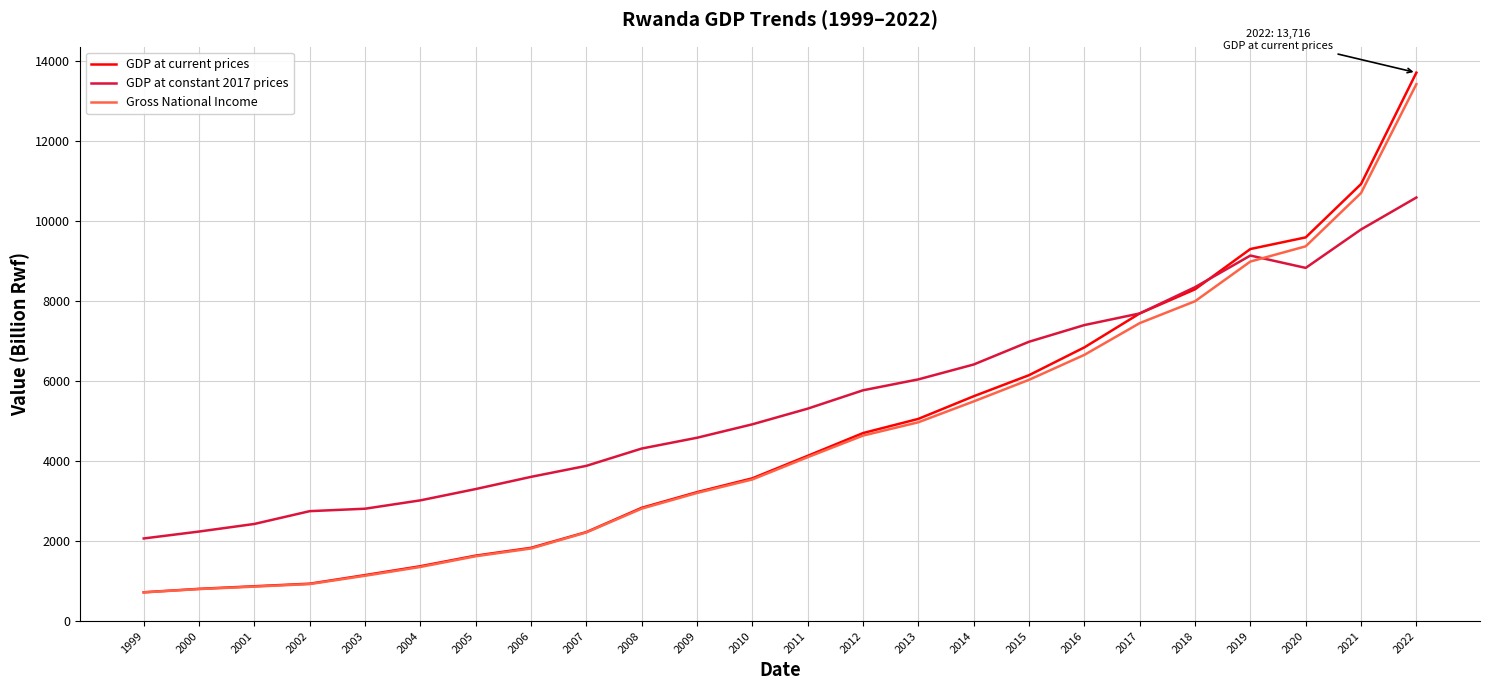

At how many categories does at least one series exceed 7120?

7